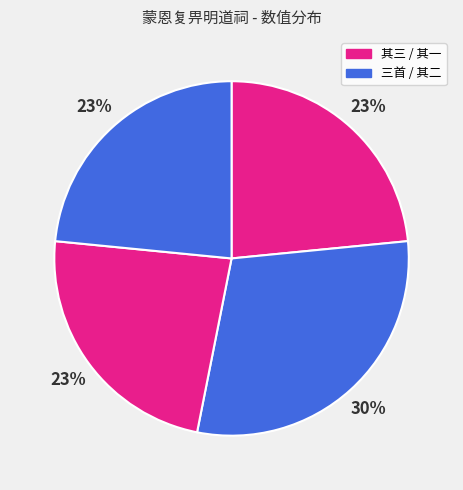

How many slices are in this pie chart?

4